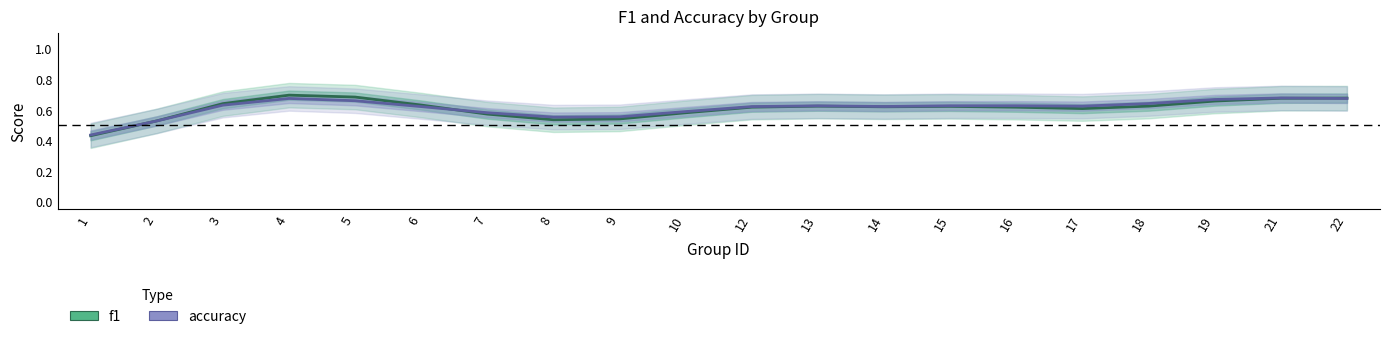

What is the approximate value of f1 at 21?

0.7